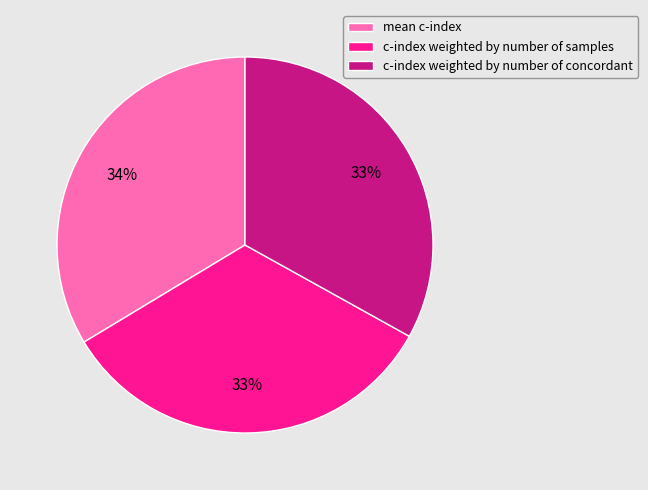

Count the number of slices in the pie.

3